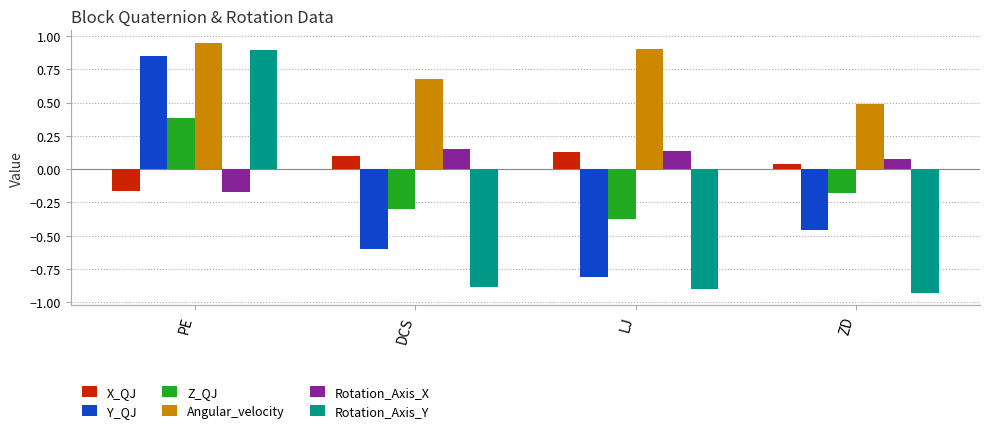

What is the difference between the Rotation_Axis_X values at DCS and PE?

0.3